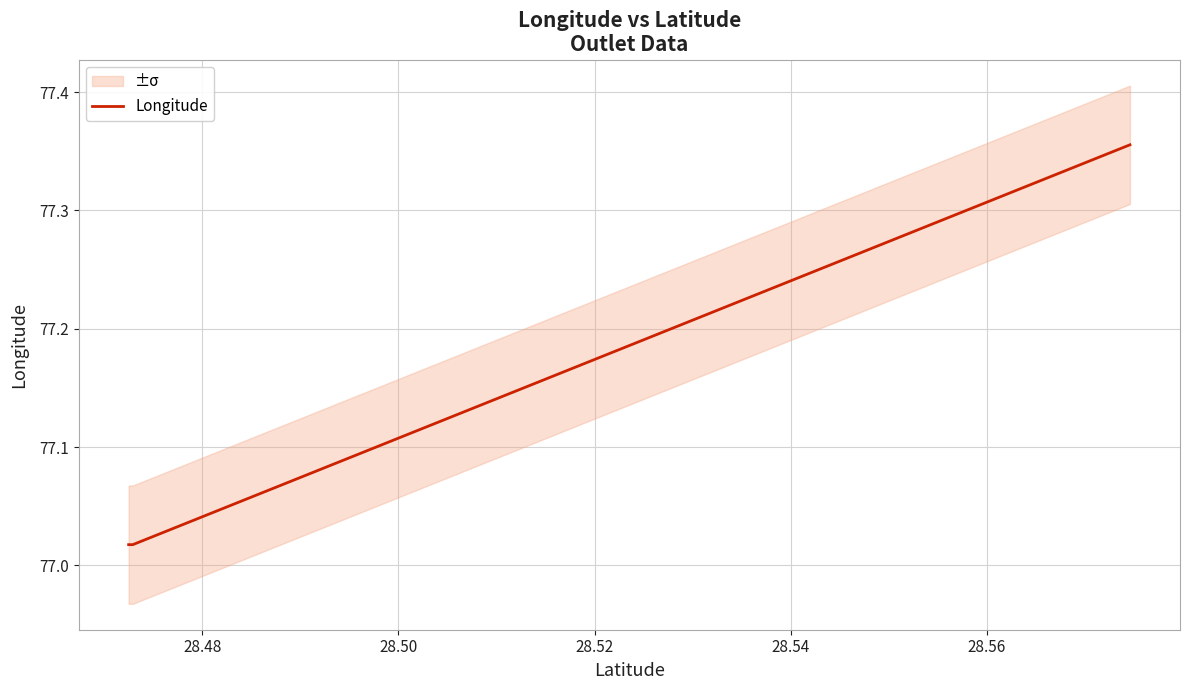

How many distinct data groups are displayed?

1